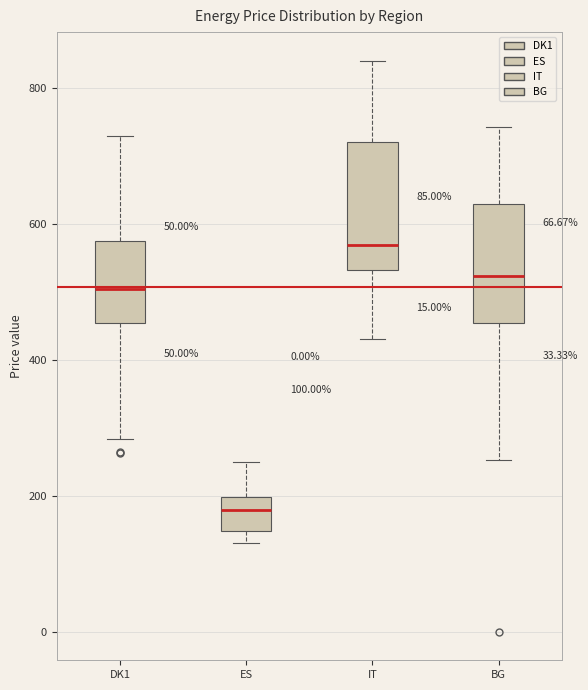

Which box's median line is the lowest?

ES